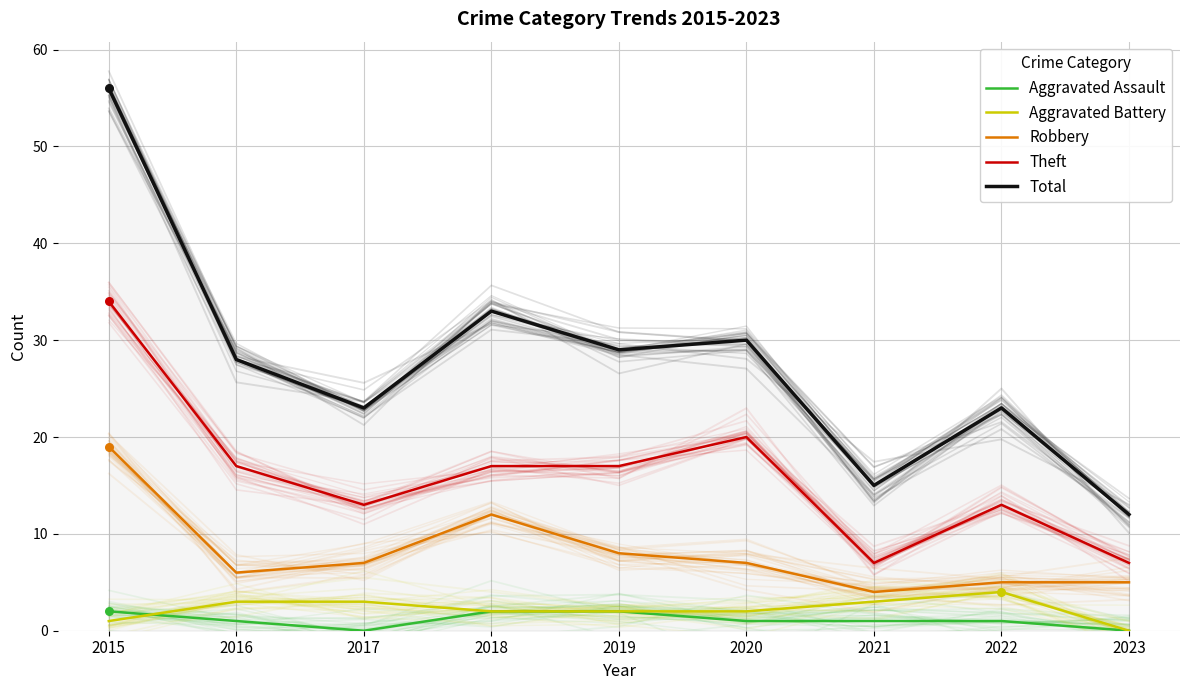

What is the total value across all series at 2019?

58